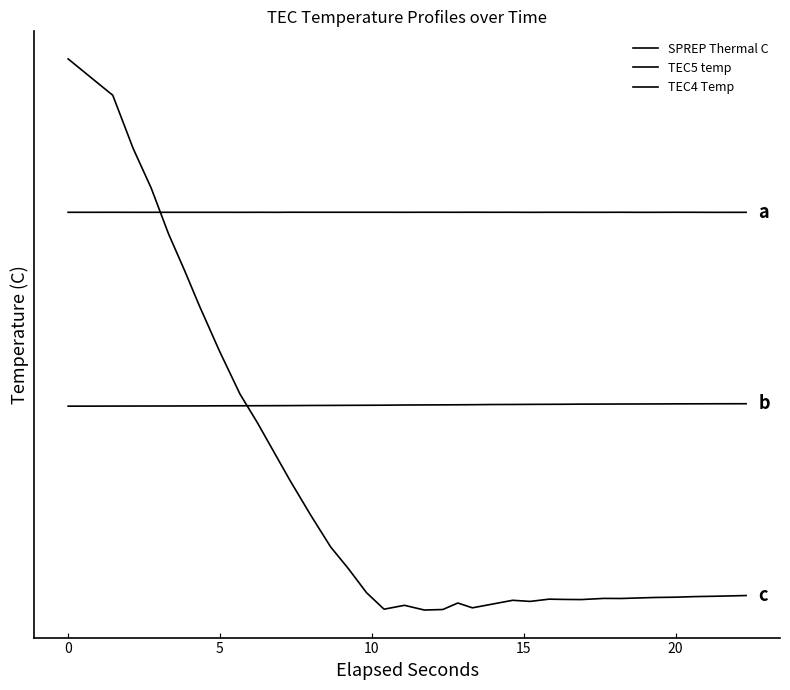

Does the chart have visible grid lines?

No